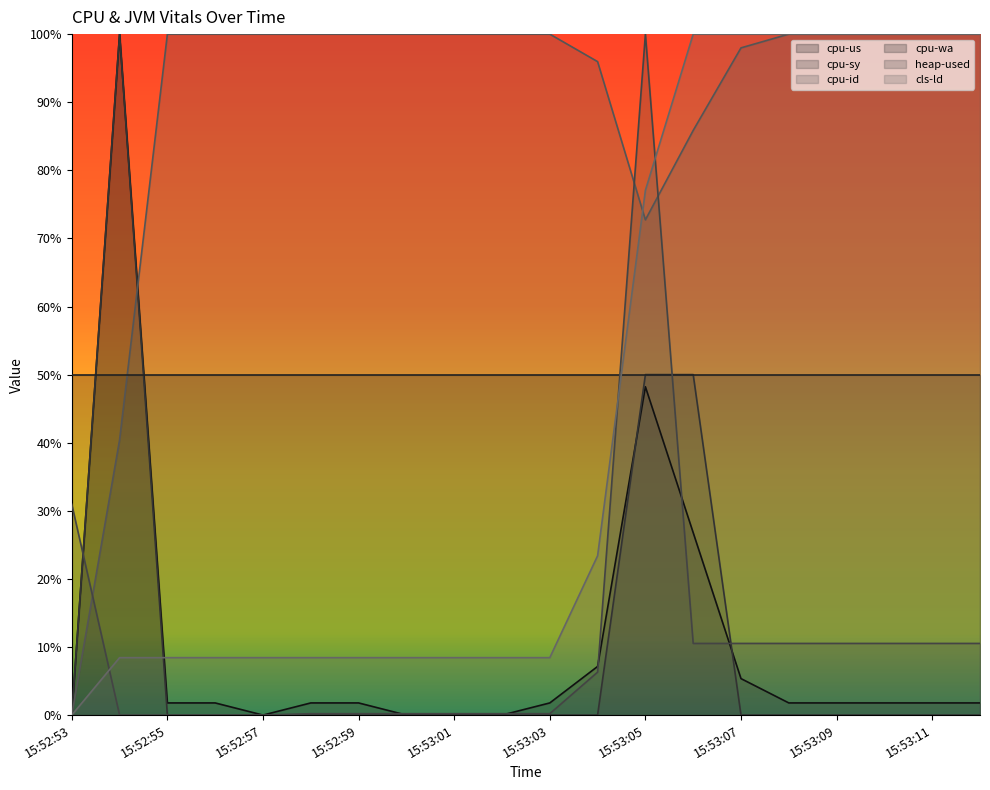

Is the value of heap-used at 15:52:55 greater than the value of cls-ld at 15:53:07?

No